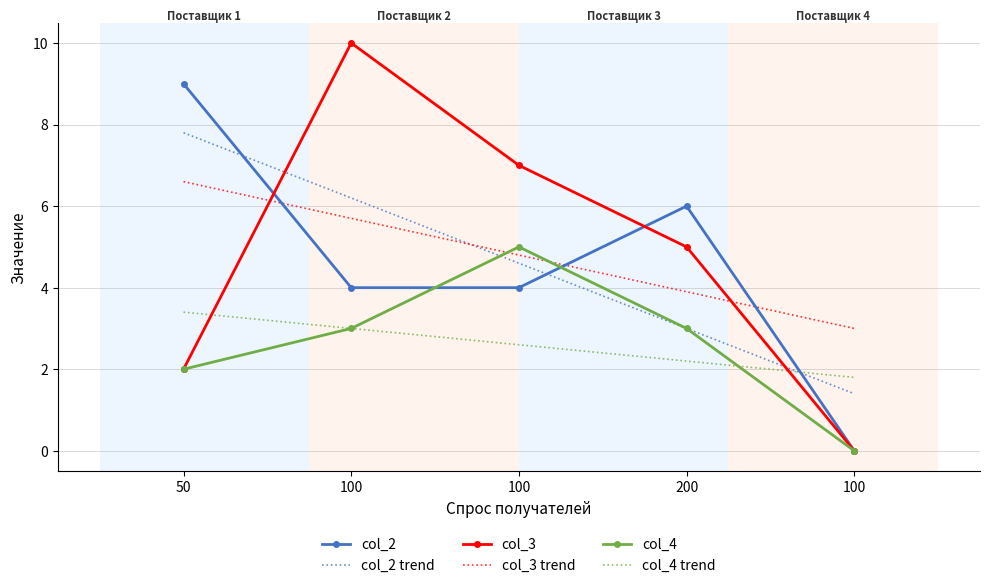

How many times do col_4 trend and col_4 cross each other?

1